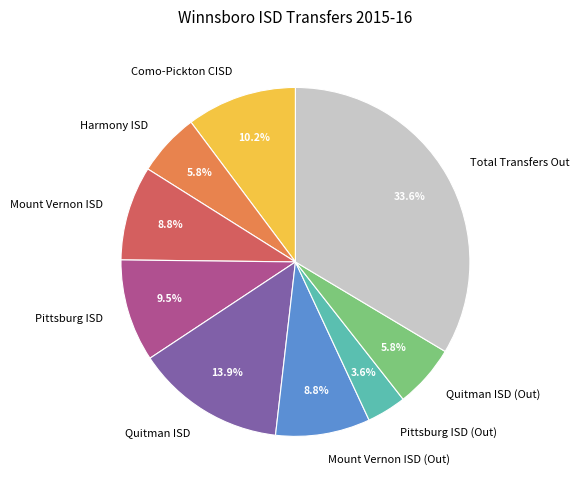

How much of the chart is everything except Quitman ISD (Out)?

94.2%